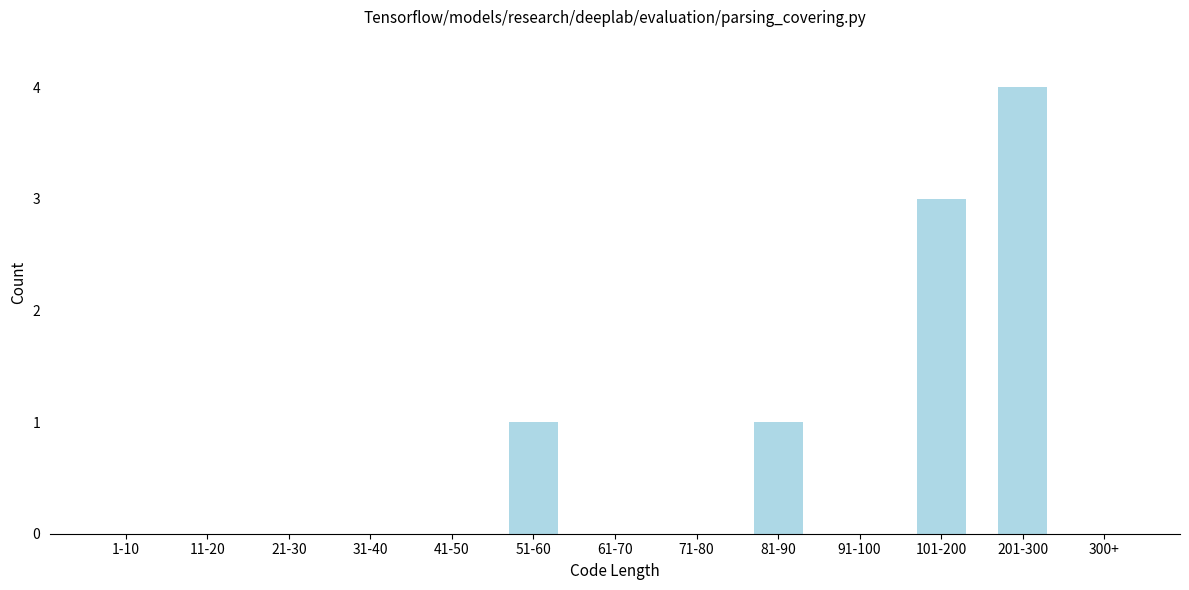

Reading left to right, list all the values displayed in this chart.

1-10=0	11-20=0	21-30=0	31-40=0	41-50=0	51-60=1	61-70=0	71-80=0	81-90=1	91-100=0	101-200=3	201-300=4	300+=0